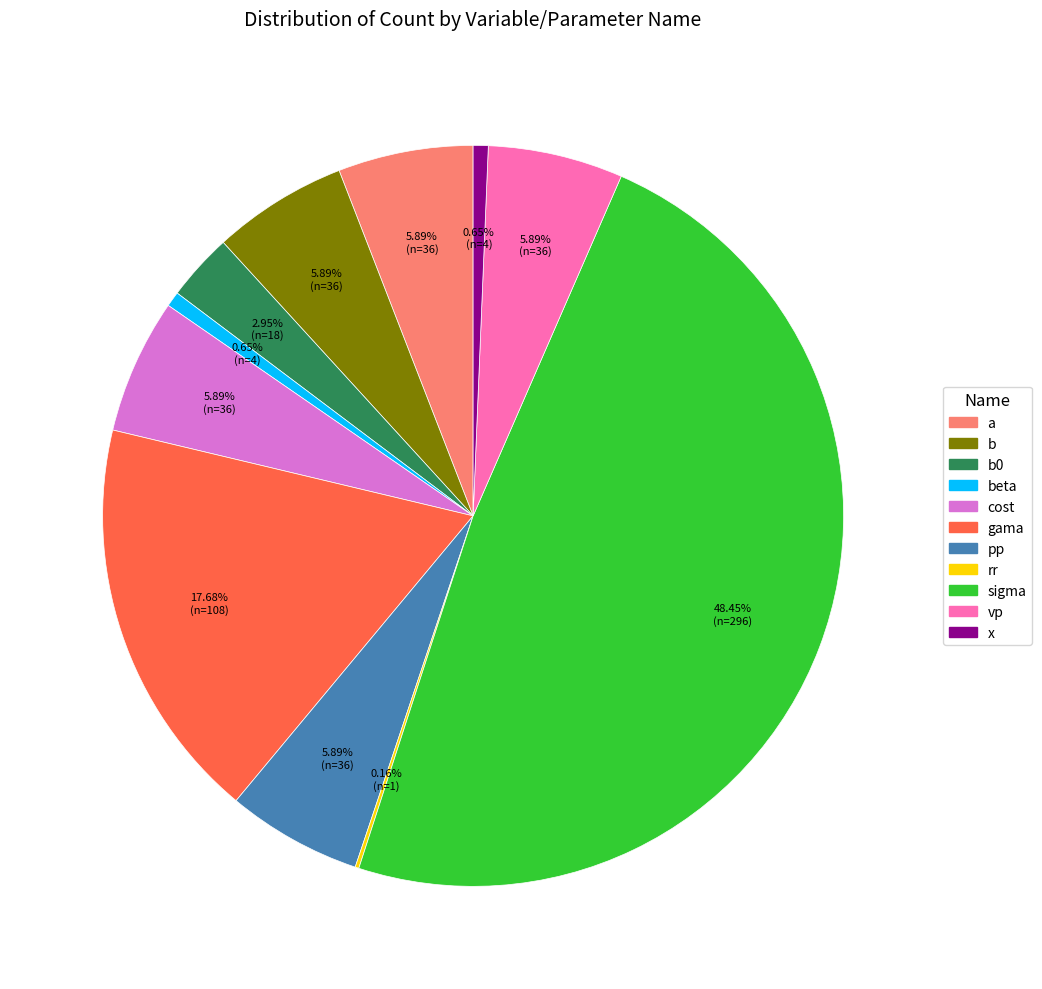

Is there any slice that represents more than half of the pie?

No